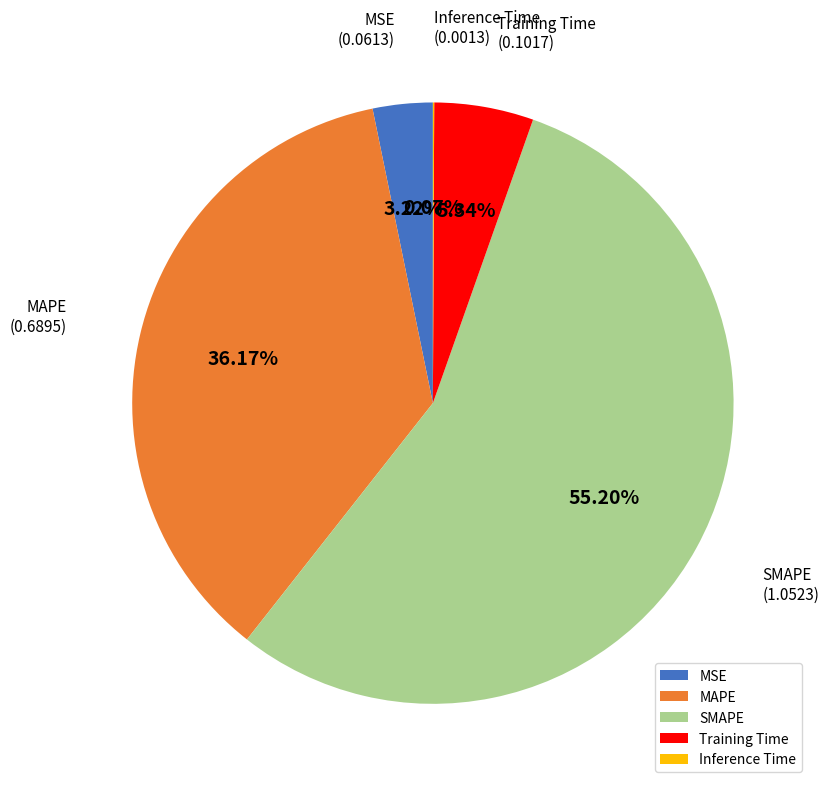

Is MSE the majority of the pie?

No